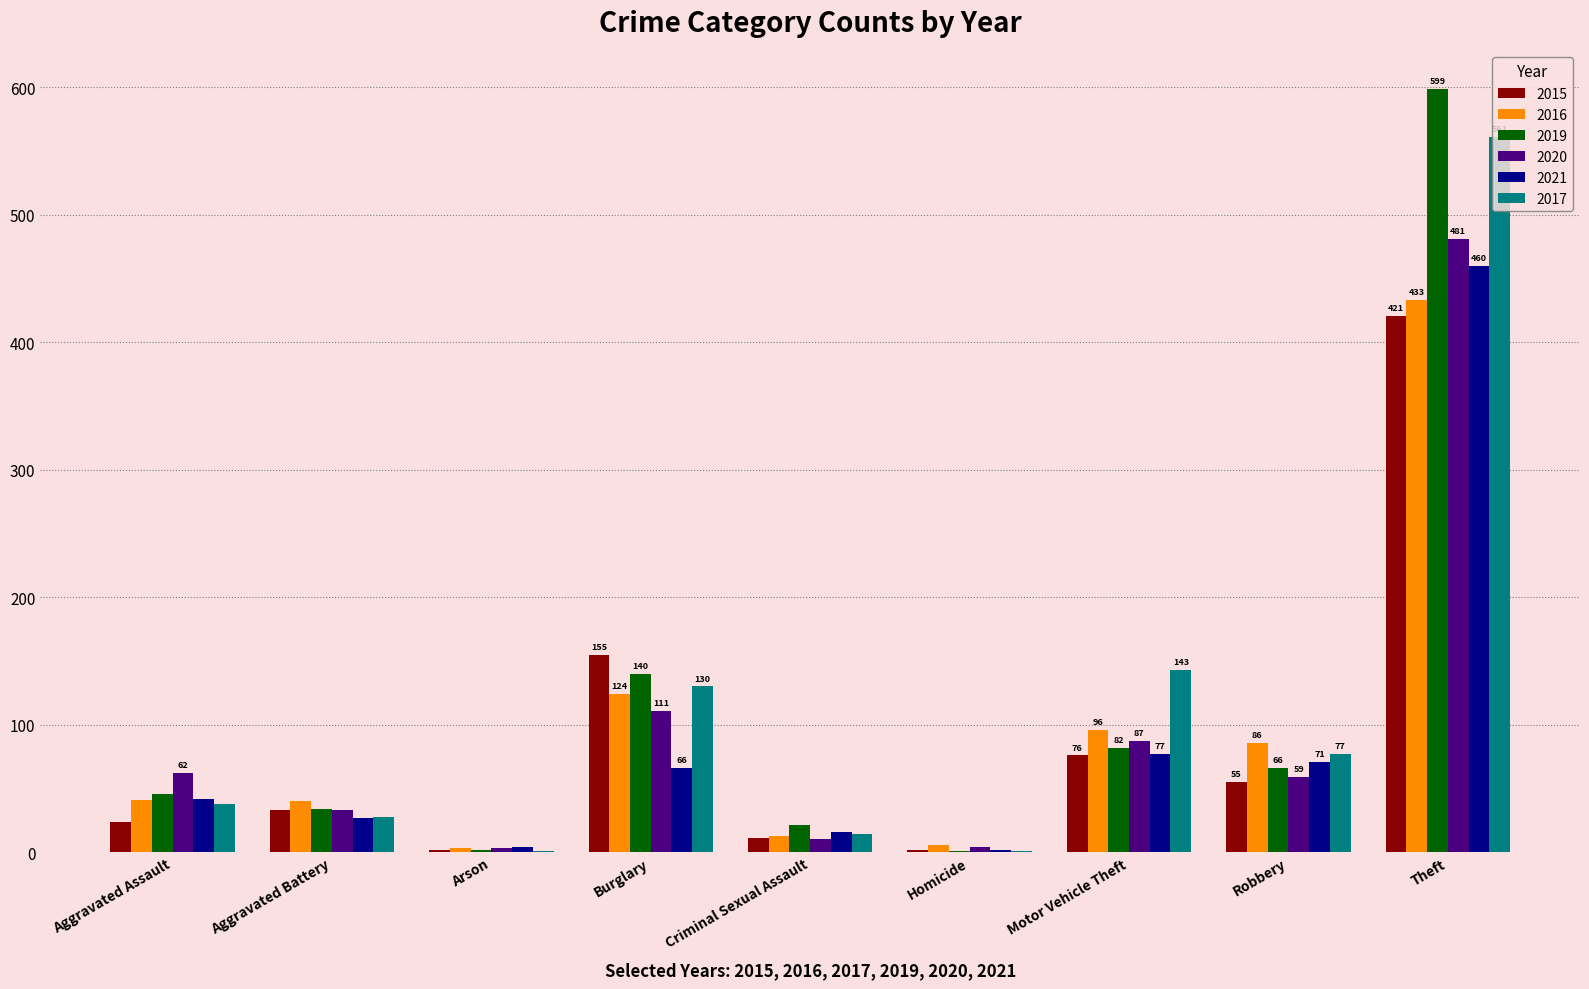

Is the value of 2019 at Burglary greater than the value of 2021 at Theft?

No